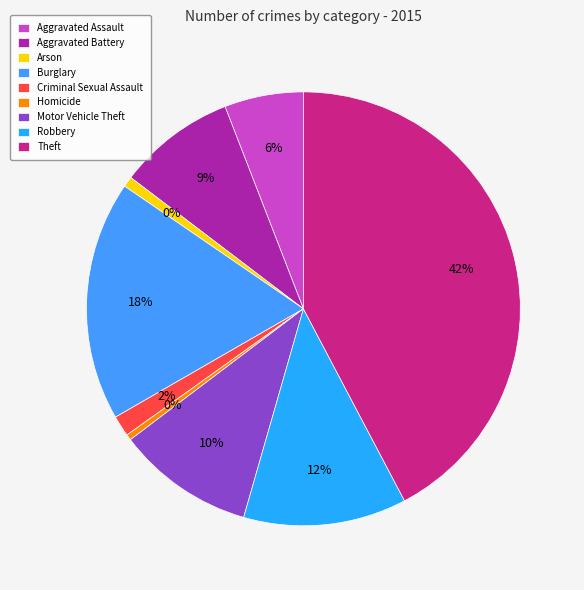

What is the largest slice in the pie chart?

Theft